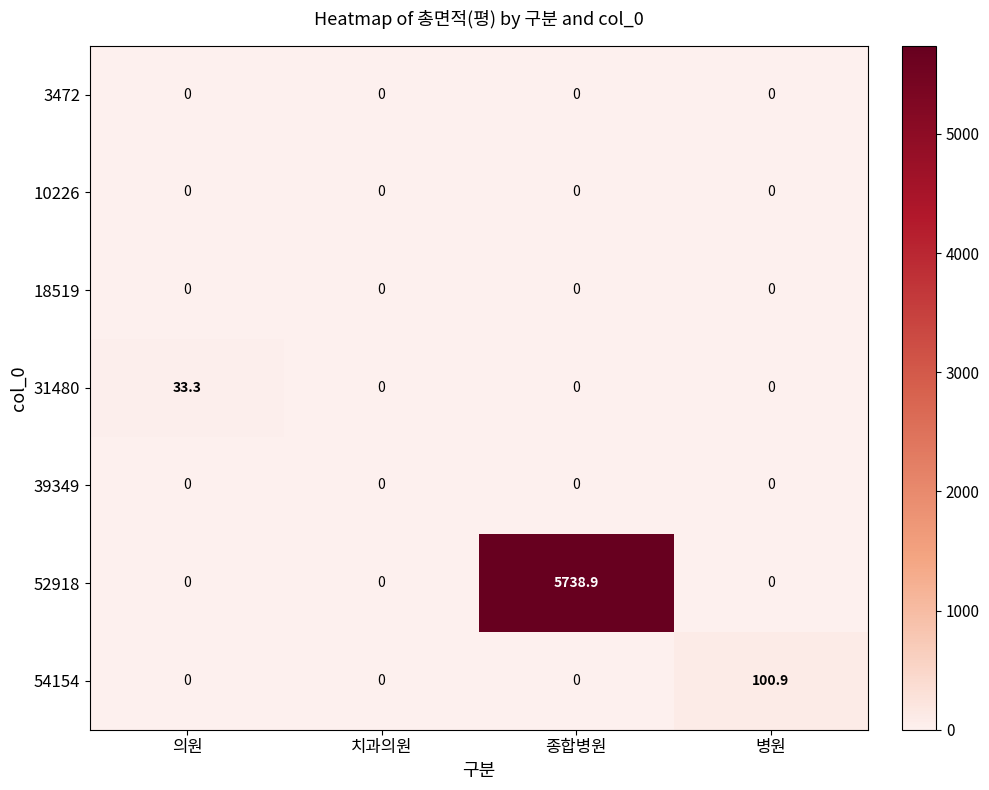

The 54154 series shows 0.0 at 의원. True or false?

True